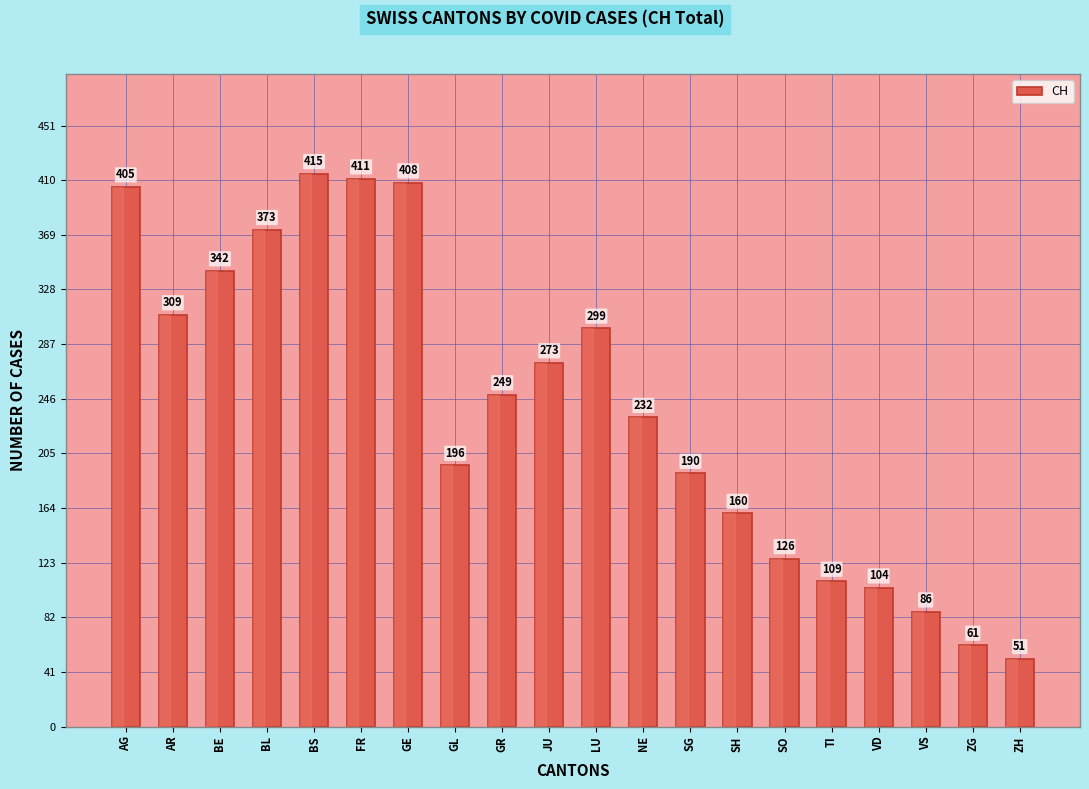

What value does the data have at BS, to the nearest 10?

420